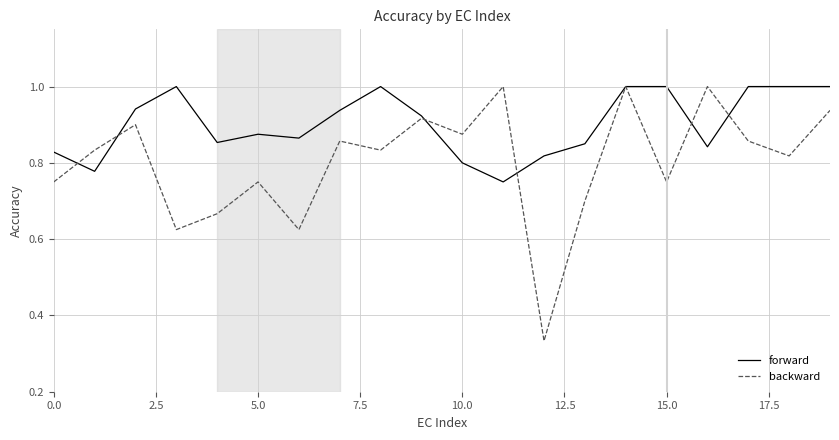

Which series has the largest range (max minus min)?

backward